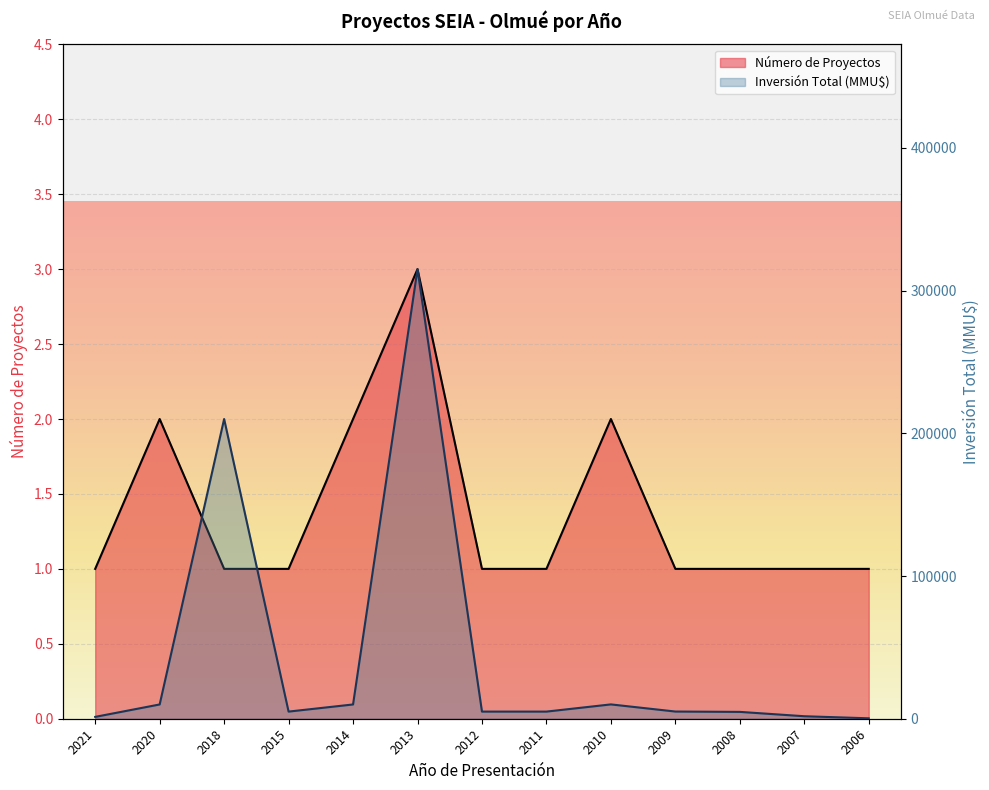

How many interior local peaks does the Número de Proyectos series have?

3